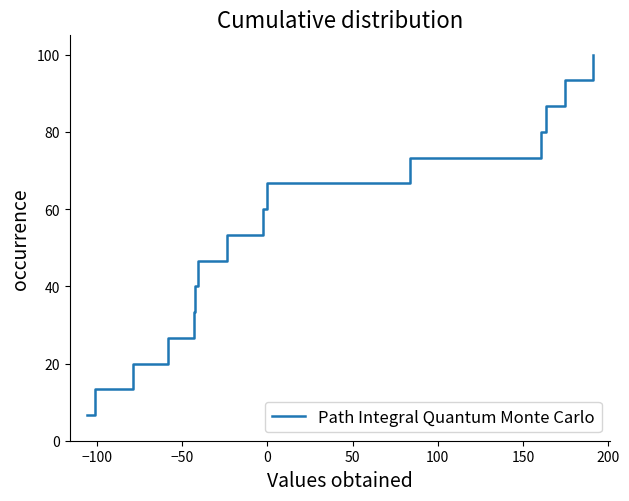

Is this an area chart (filled region under the line)?

No